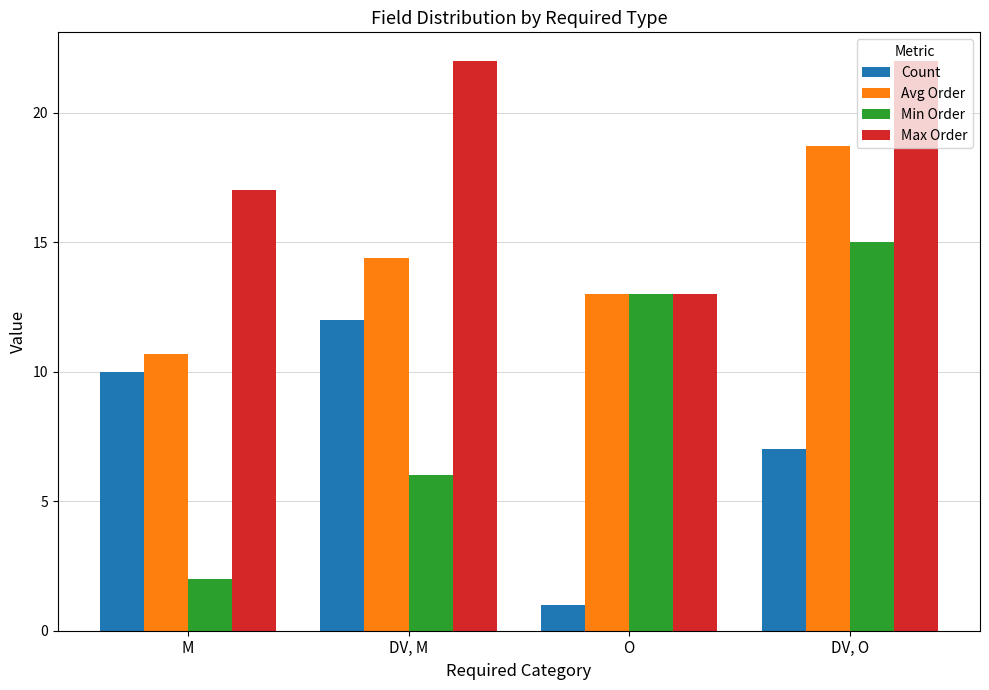

What is the total value across all series at M?

39.7